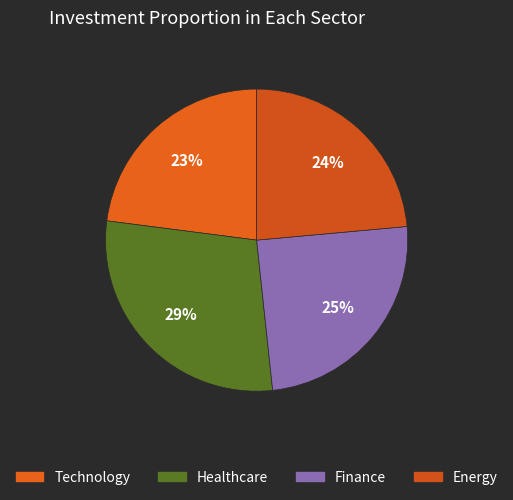

Rank the categories by value from lowest to highest.

Technology, Energy, Finance, Healthcare